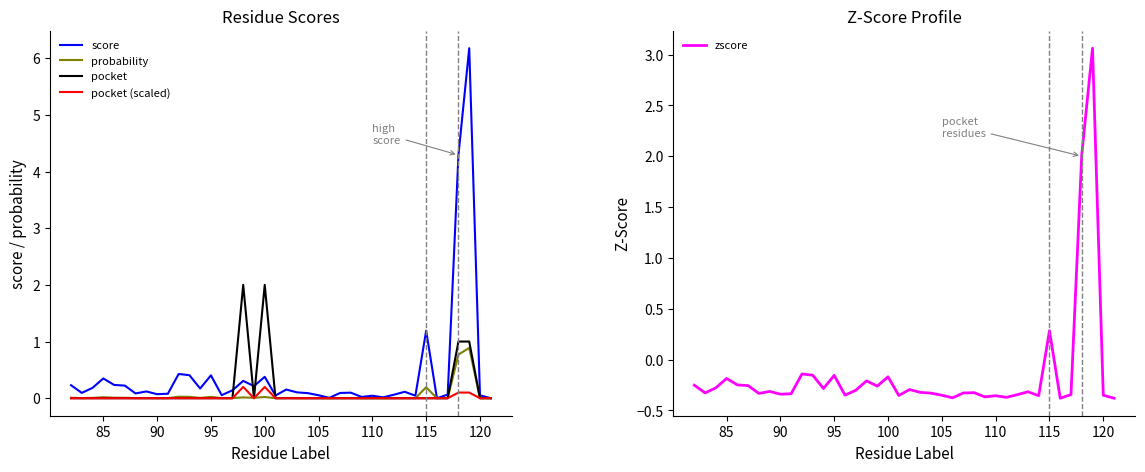

True or false: score and pocket (scaled) intersect in this chart.

False